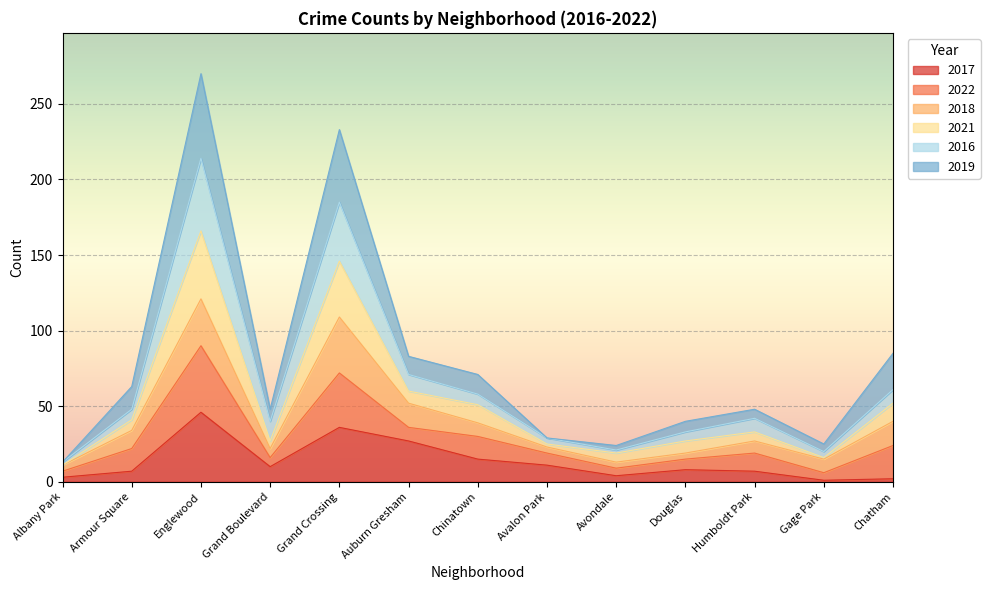

In 2021, how many points are higher than both neighbors (excluding endpoints)?

3